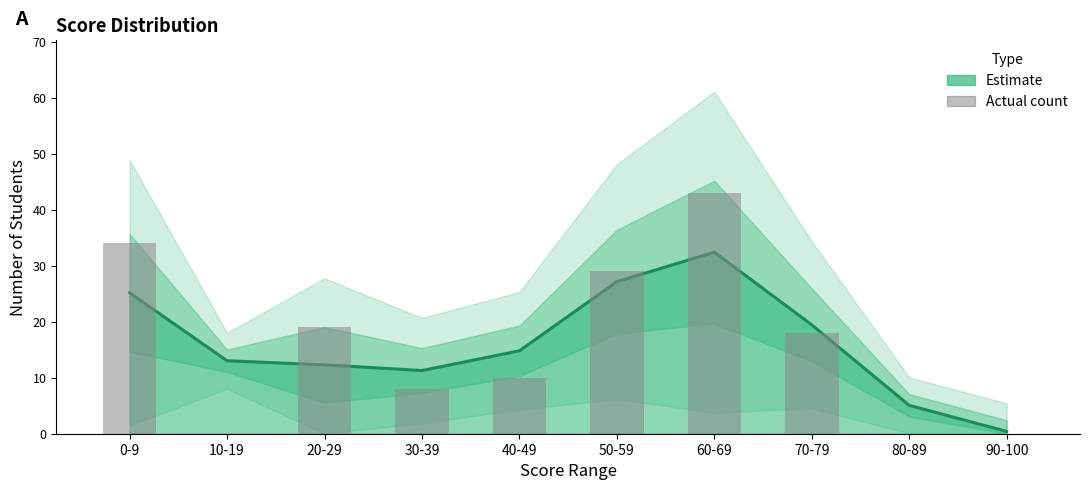

Reading left to right, list all the values displayed in this chart.

Estimate: 25.1	13.0	12.3	11.3	14.8	27.1	32.4	19.4	5.1	0.4
Actual count: 34.0	0.0	19.0	8.0	10.0	29.0	43.0	18.0	0.0	0.0